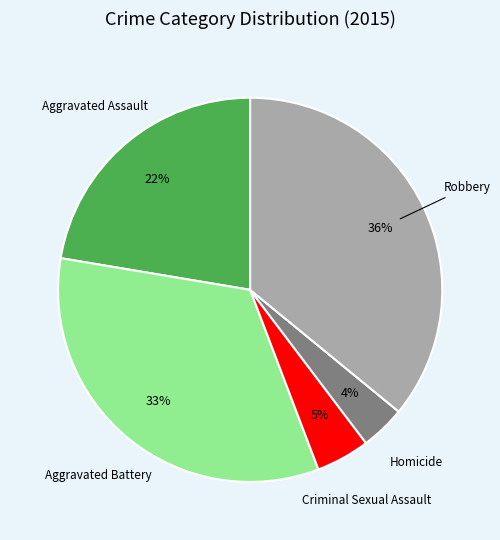

Is it true that Robbery is 44% of the pie?

False